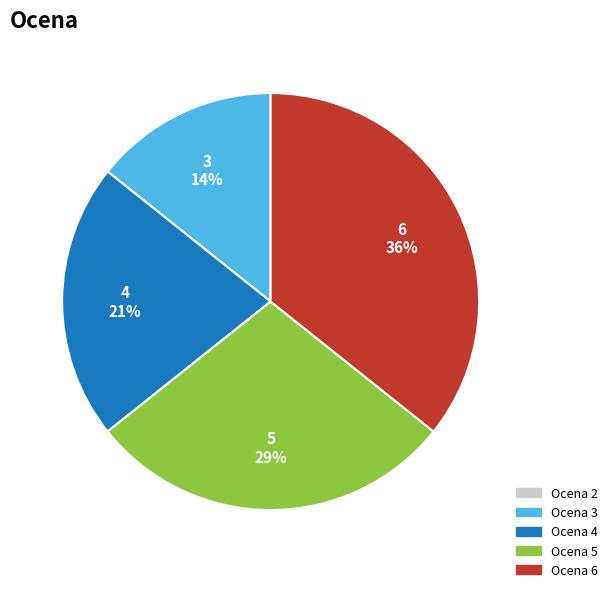

To the nearest percent, what is the difference between the largest and smallest slice percentages?

36%